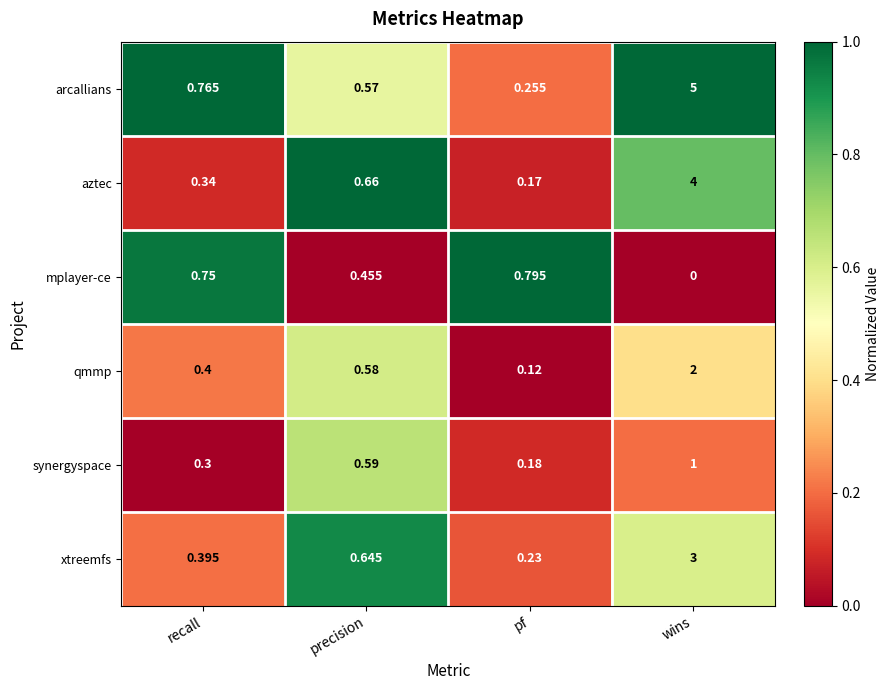

At which label is arcallians closest to 2?

recall